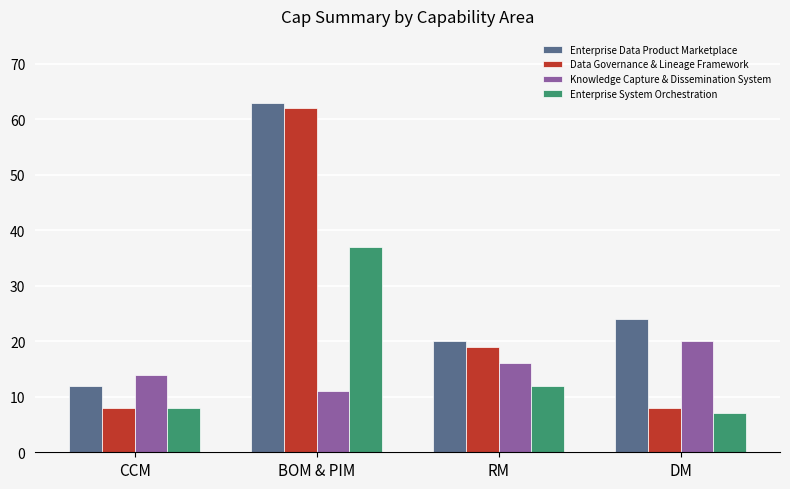

Count the Knowledge Capture & Dissemination System values in the range 14 to 20.

3